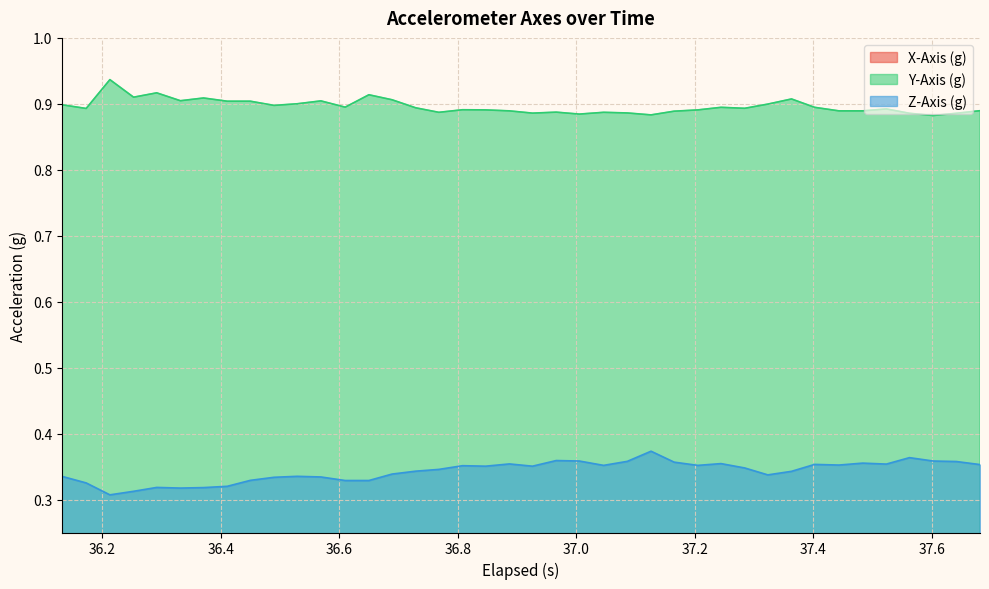

In X-Axis (g), how many points are higher than both neighbors (excluding endpoints)?

8